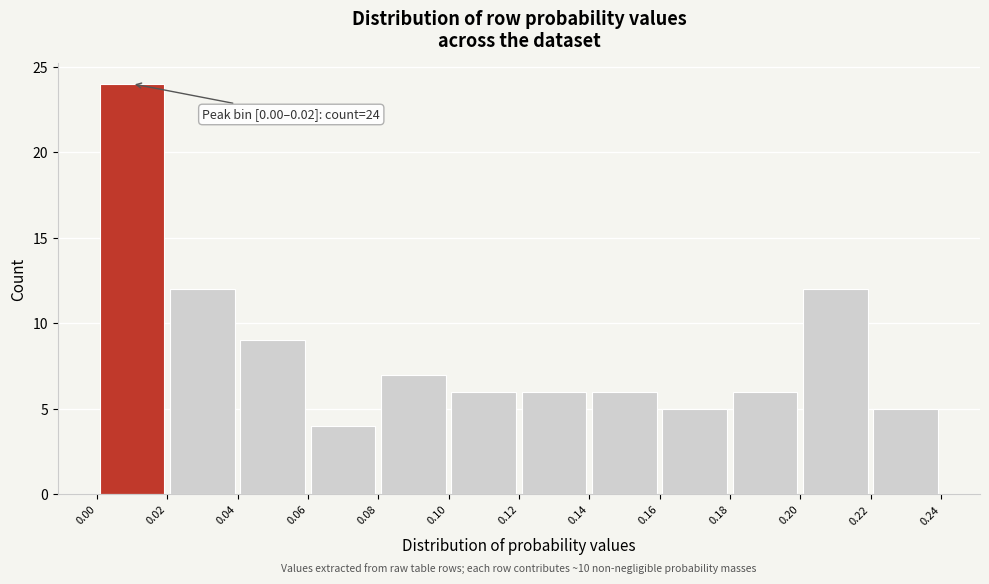

Which range on the x-axis has the tallest bar?

0.00 to 0.02